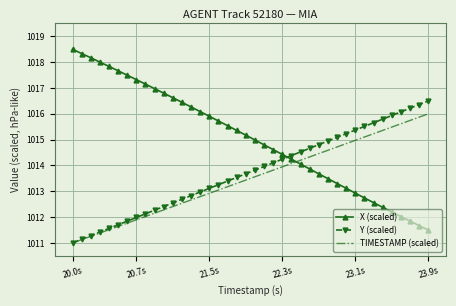

Rank the series by their average value, from highest to lowest.

X (scaled), Y (scaled), TIMESTAMP (scaled)